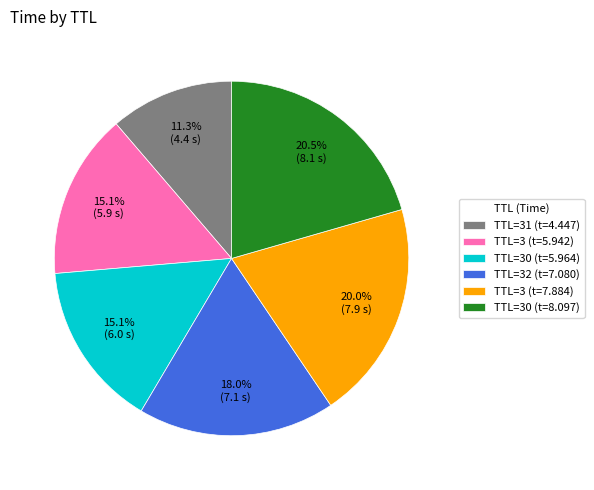

Is TTL=32 (t=7.080) the majority of the pie?

No